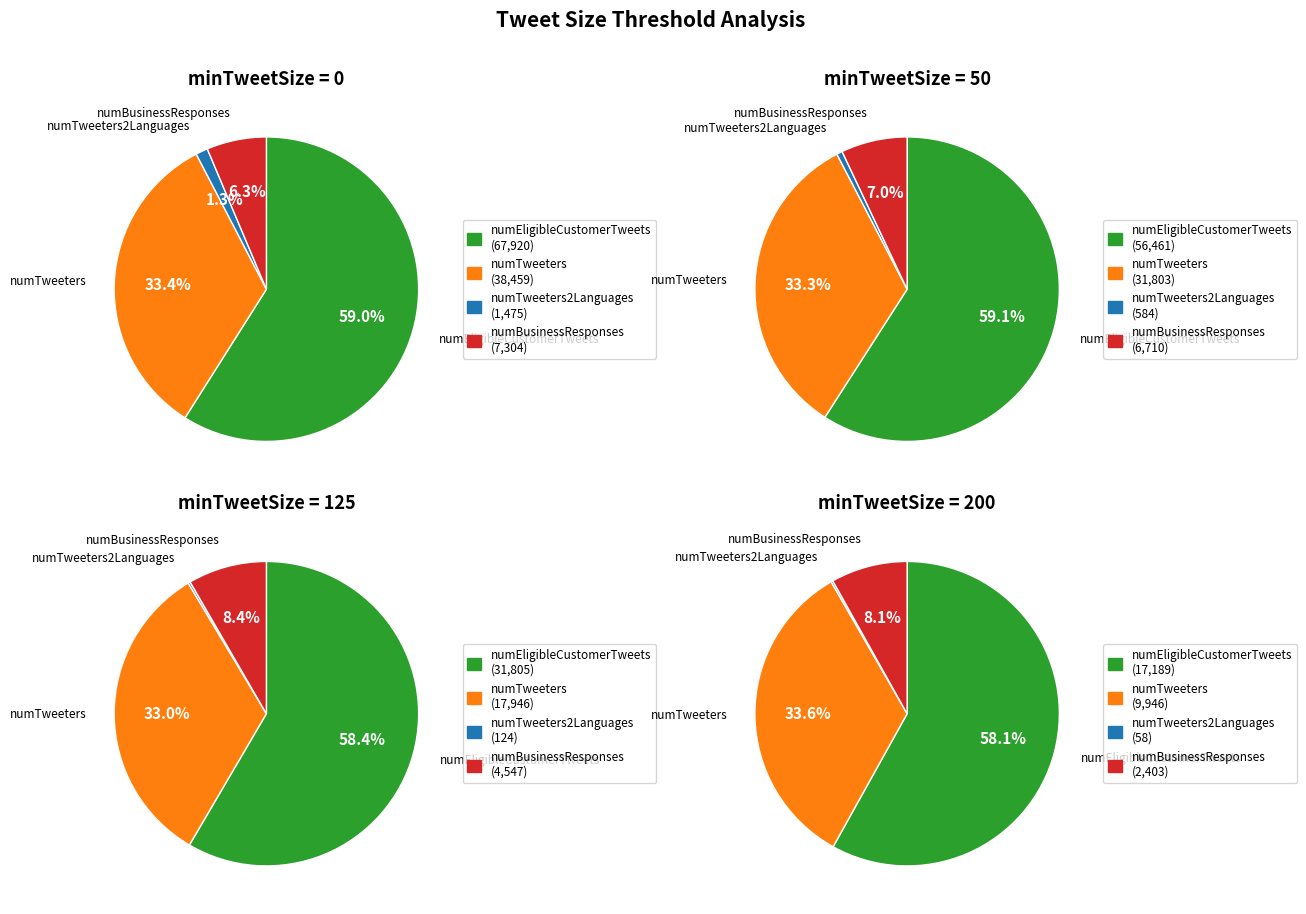

To the nearest percent, what portion does 50 represent?

11%